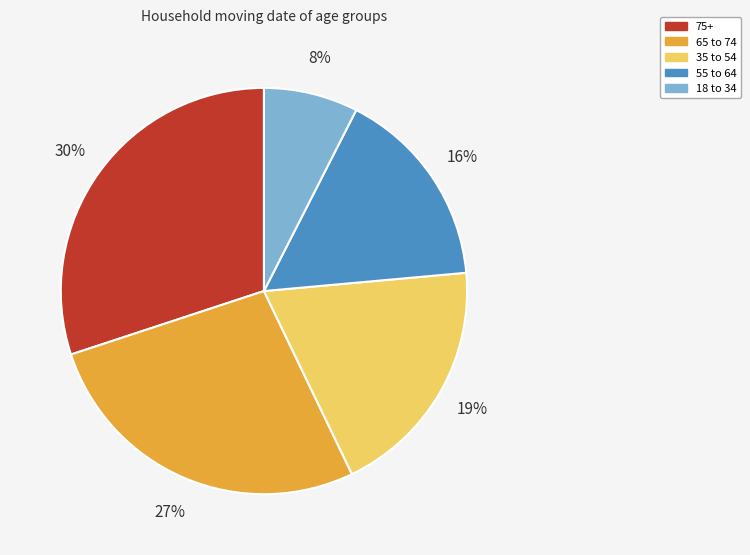

Between 35 to 54 and 55 to 64, which is larger?

35 to 54